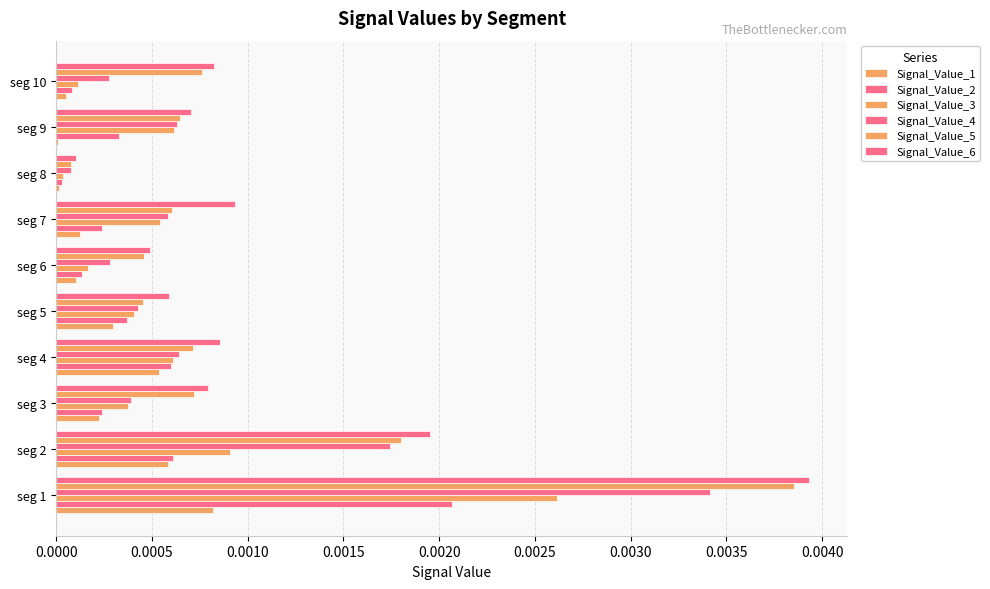

Count the number of categories in the chart.

10